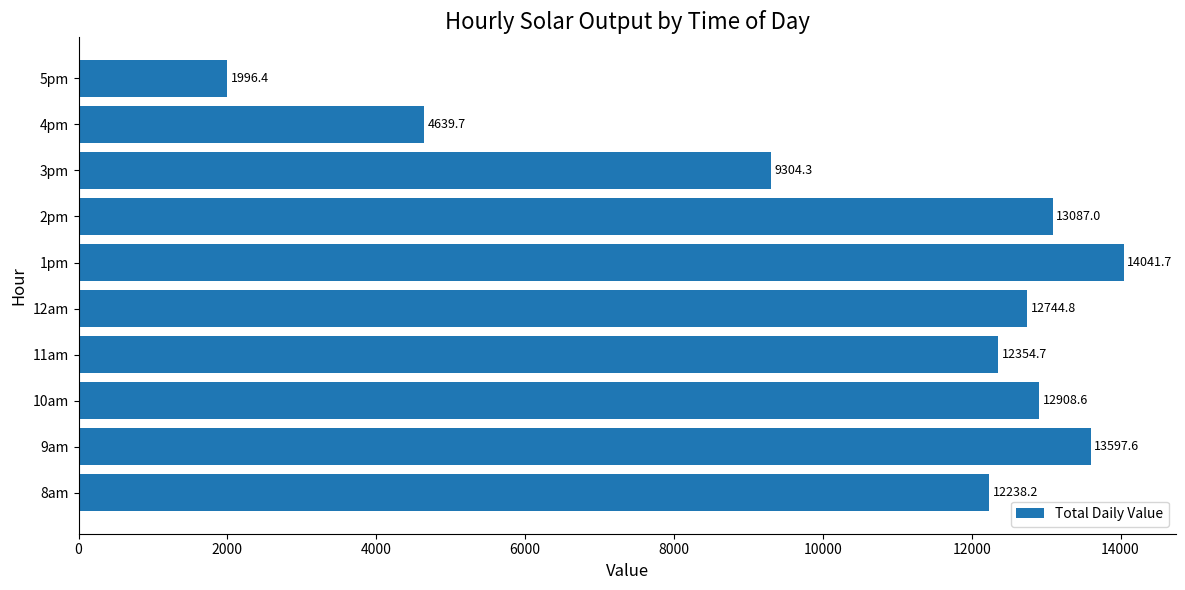

What is the average value?

10691.3